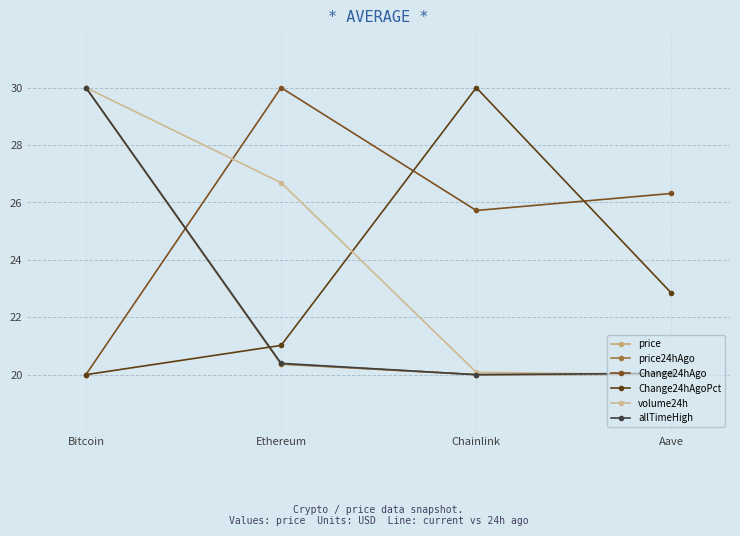

At which category does the chart reach its peak across all series?

Bitcoin